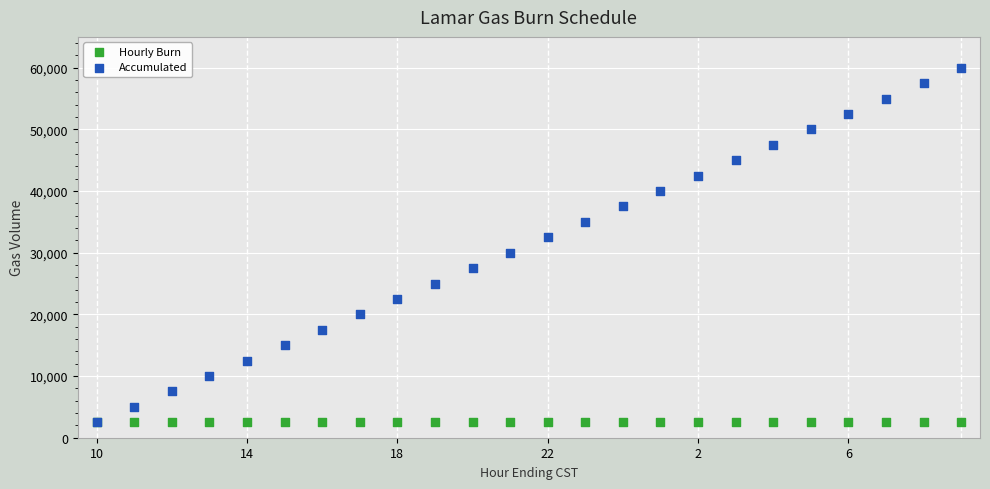

What are all the series names shown in the legend?

Hourly Burn, Accumulated